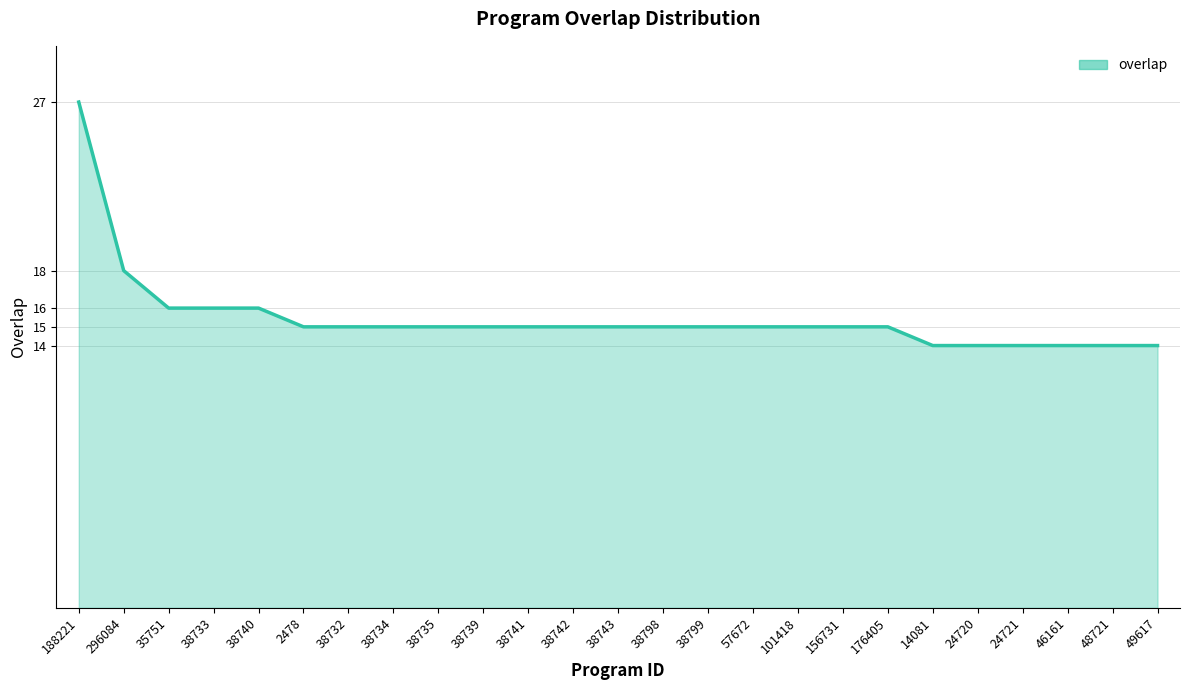

Is it true that the value at 296084 is 25?

False